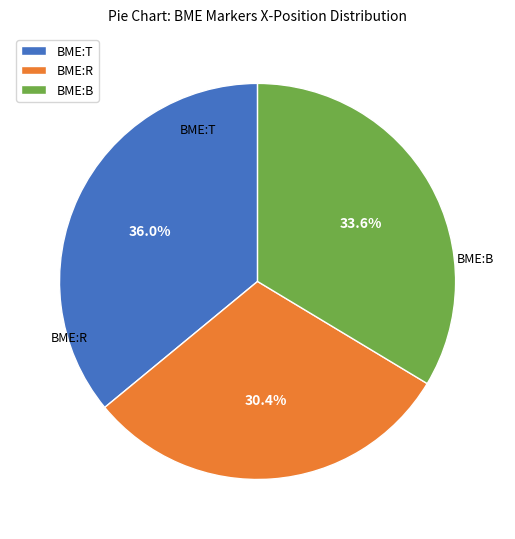

The BME:R slice represents 30% of the pie. True or false?

True